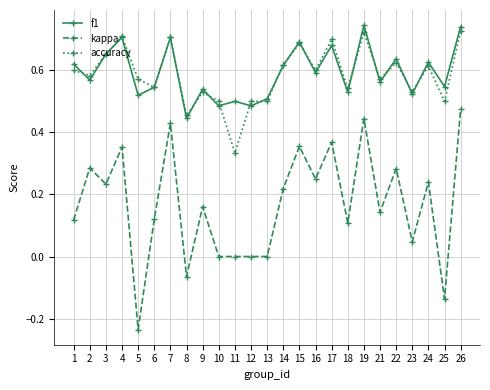

The accuracy series shows 0.2 at 22. True or false?

False